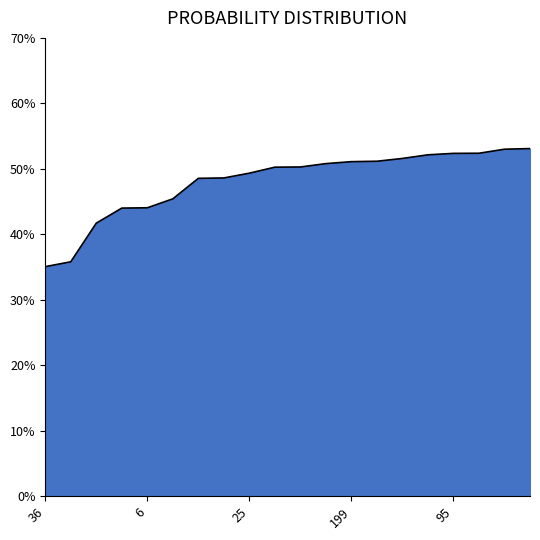

Reading left to right, what are all the values shown in this chart?

36=0.4	327=0.4	266=0.4	100=0.4	6=0.4	242=0.5	46=0.5	399=0.5	25=0.5	248=0.5	204=0.5	430=0.5	199=0.5	382=0.5	160=0.5	297=0.5	95=0.5	350=0.5	108=0.5	107=0.5